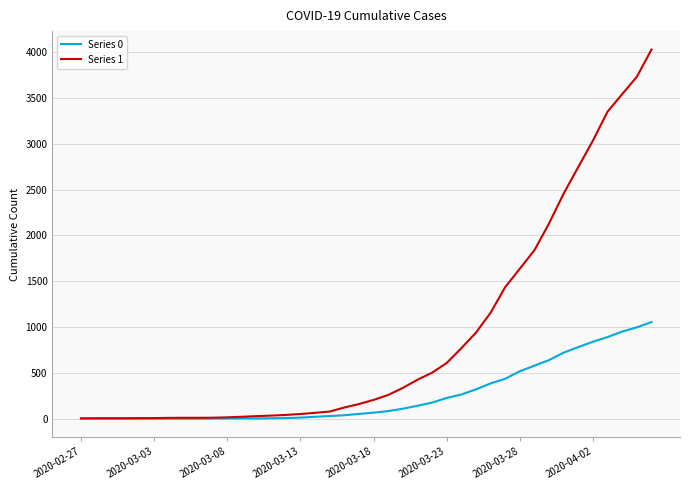

Which series has the largest total across all categories?

Series 1